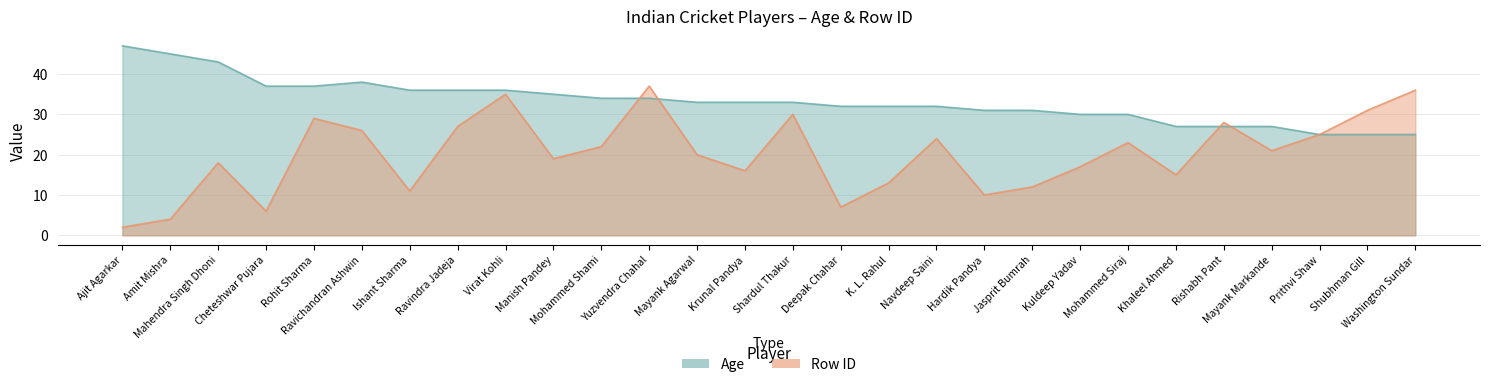

How many values in the Row ID series exceed 21?

13